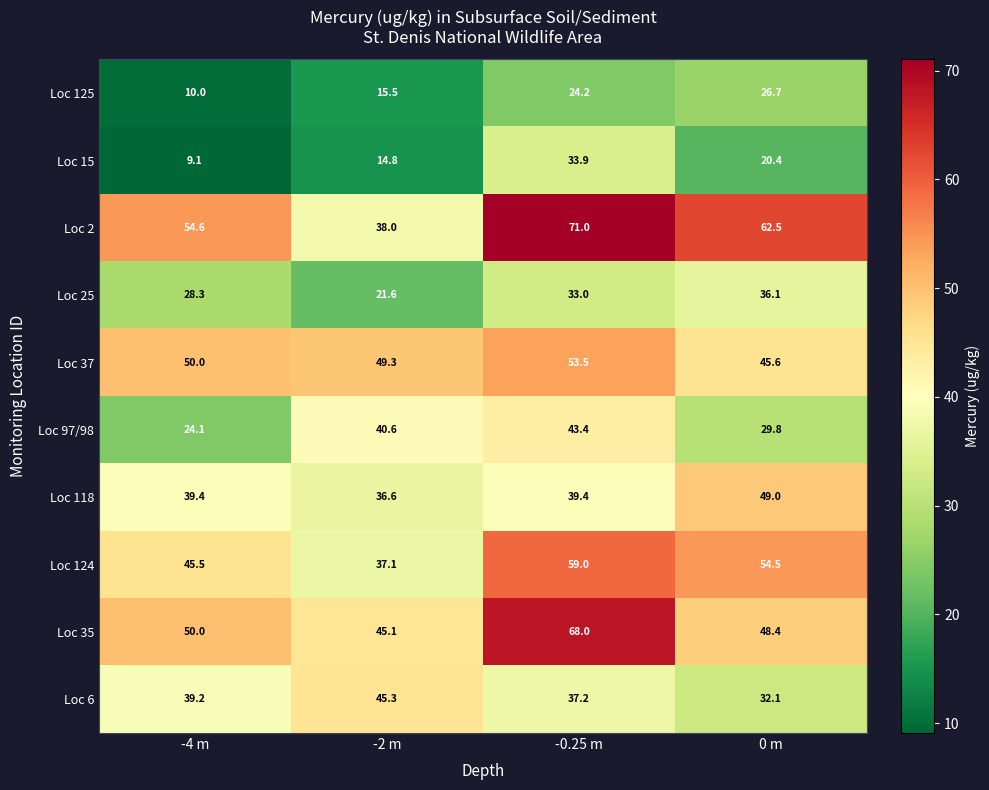

How many values in the Loc 118 series exceed 39?

3